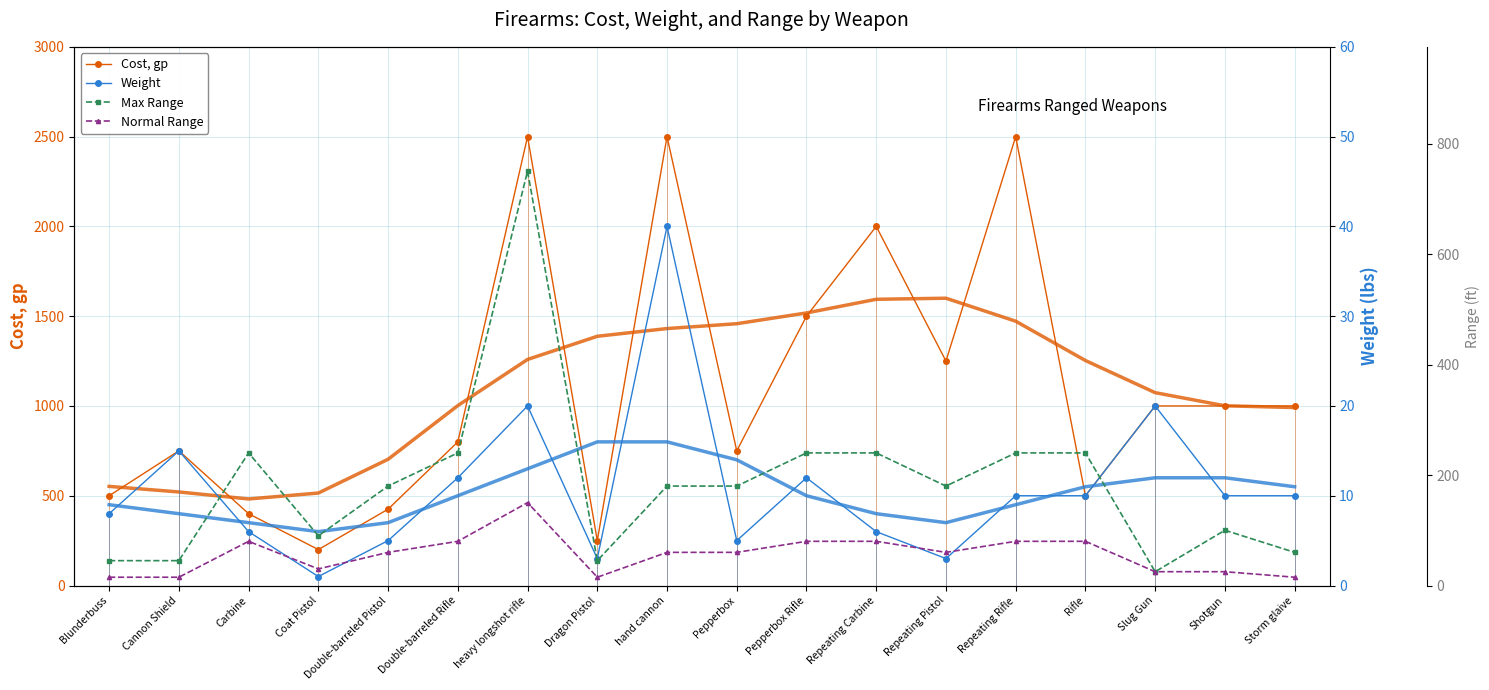

At which label does Max Range reach its minimum?

Slug Gun